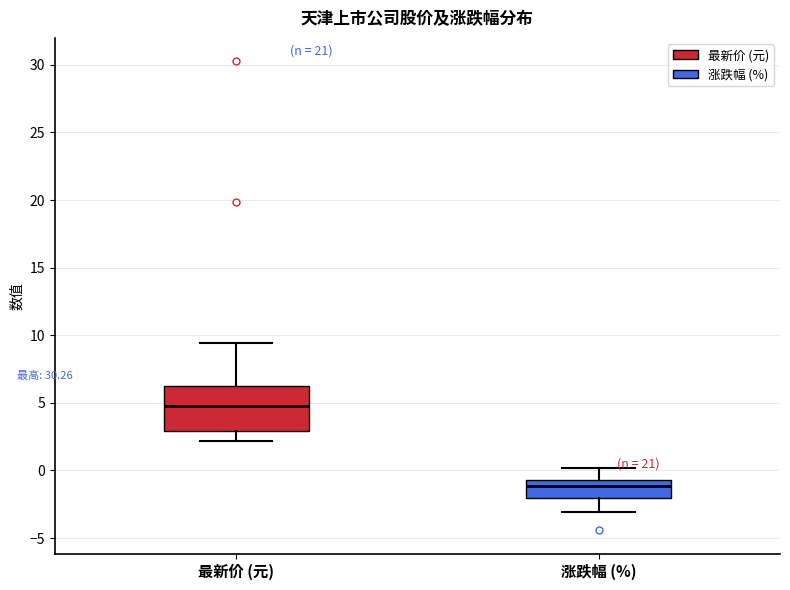

Which box is the tallest, from its lower edge to its upper edge?

最新价 (元)